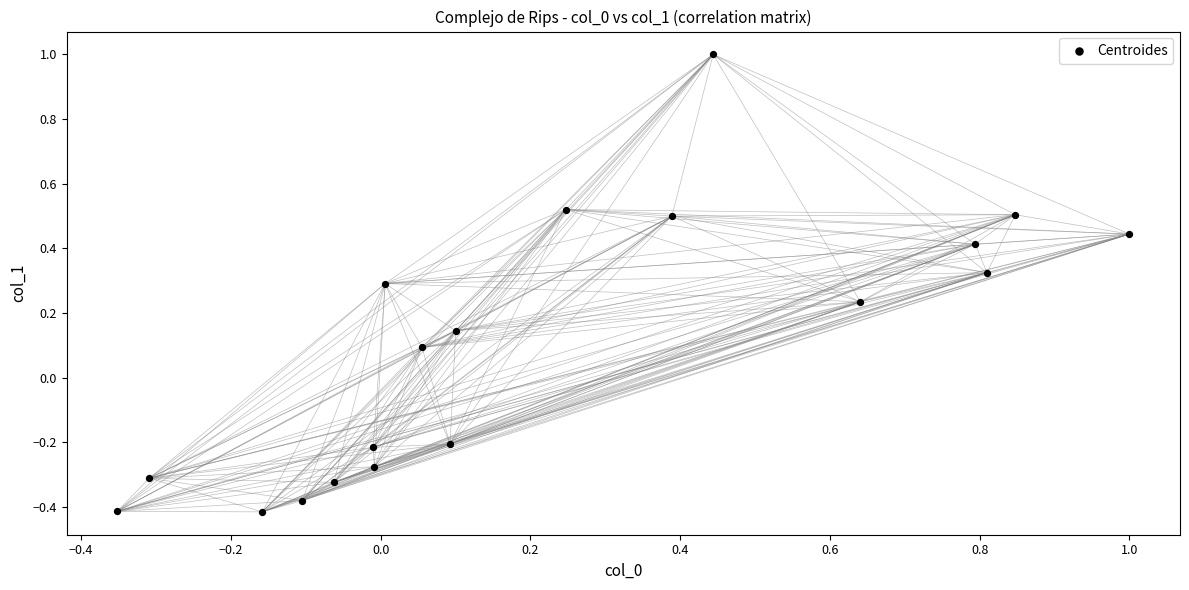

What is the range of Y values (max minus min)?

1.4